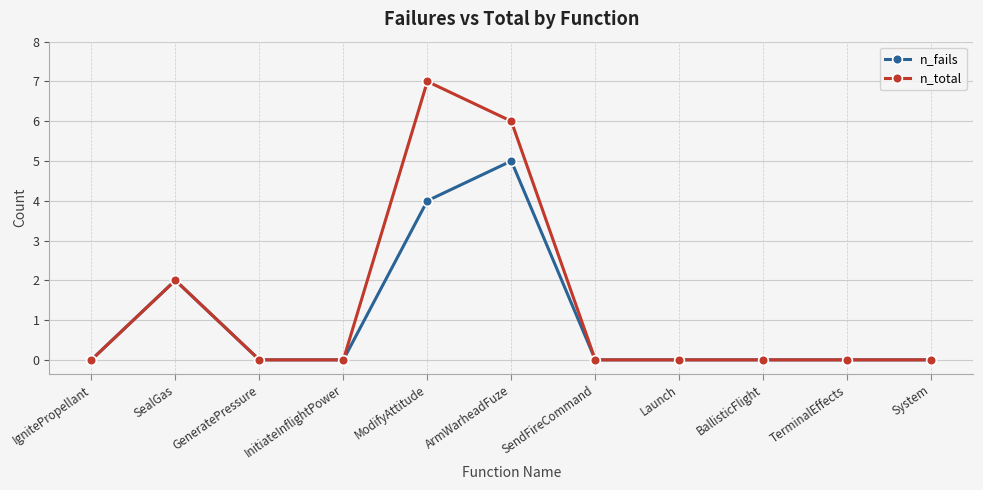

List the series in order of their peak value, highest first.

n_total, n_fails